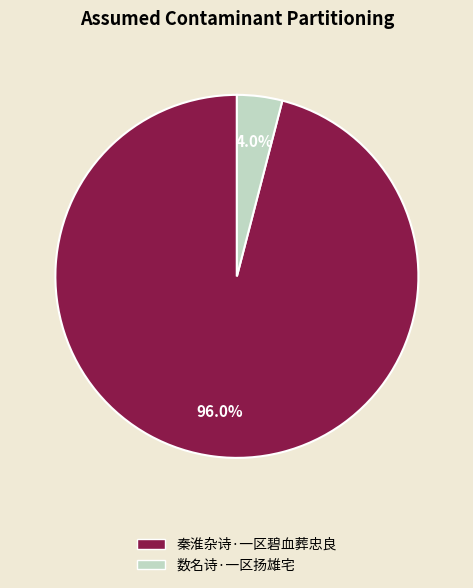

Which has a higher value, 秦淮杂诗·一区碧血葬忠良 or 数名诗·一区扬雄宅?

秦淮杂诗·一区碧血葬忠良